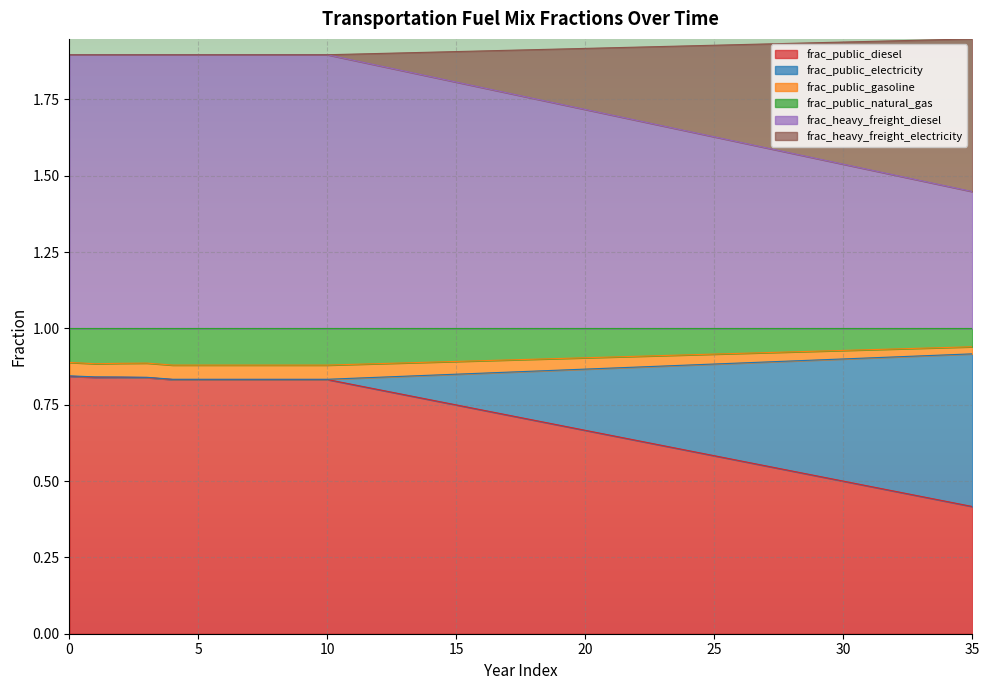

Between 4 and 26, which series saw the biggest shift?

frac_public_electricity